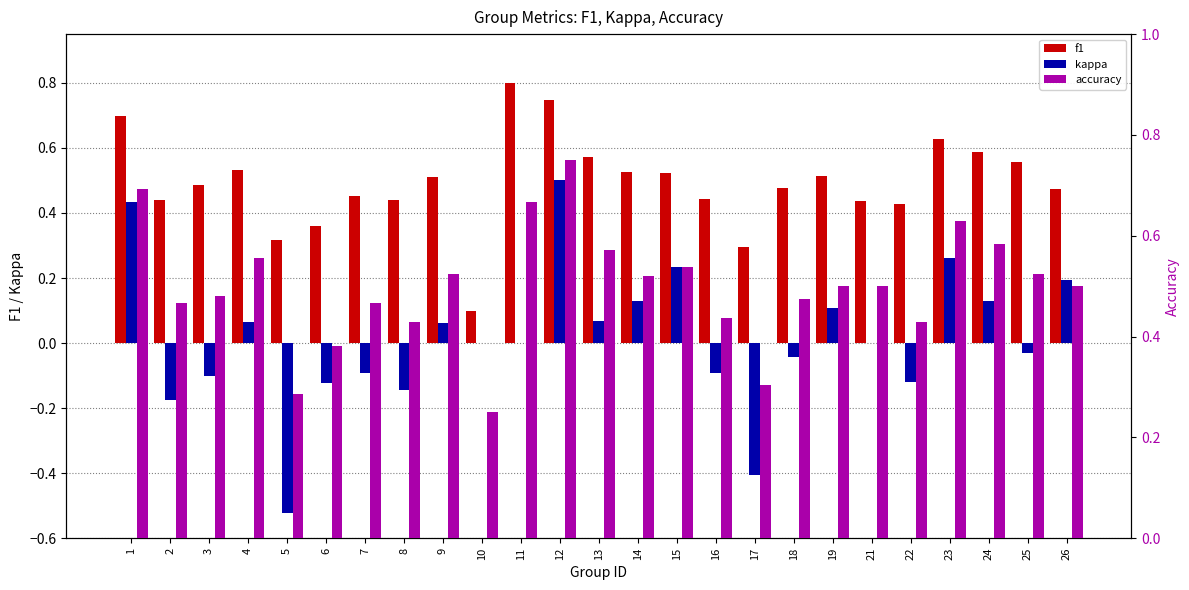

Rank the series by their maximum value, from lowest to highest.

kappa, accuracy, f1